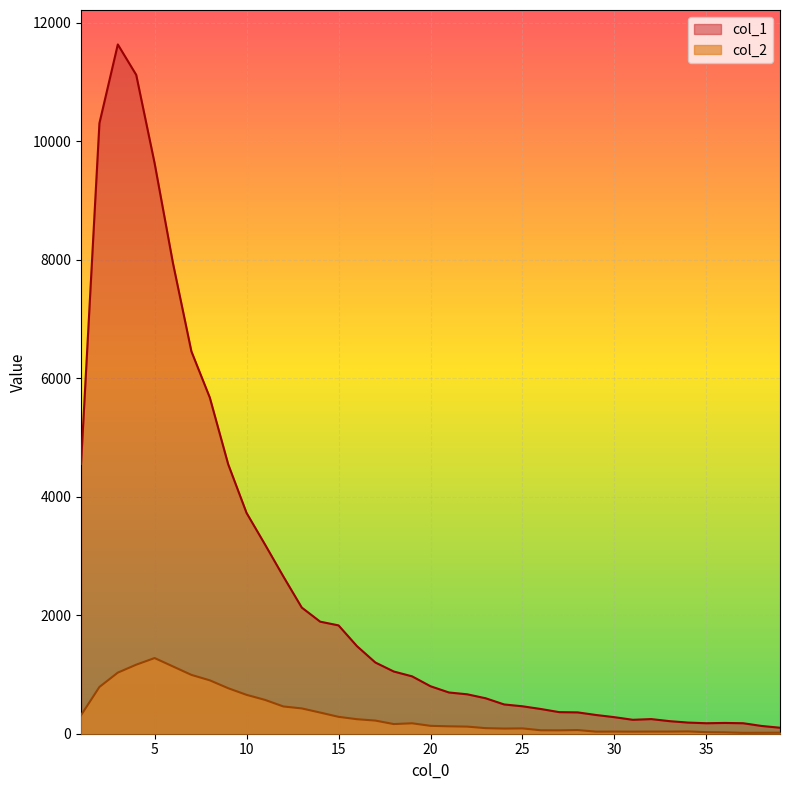

How many data points in col_2 are less than 133?

19